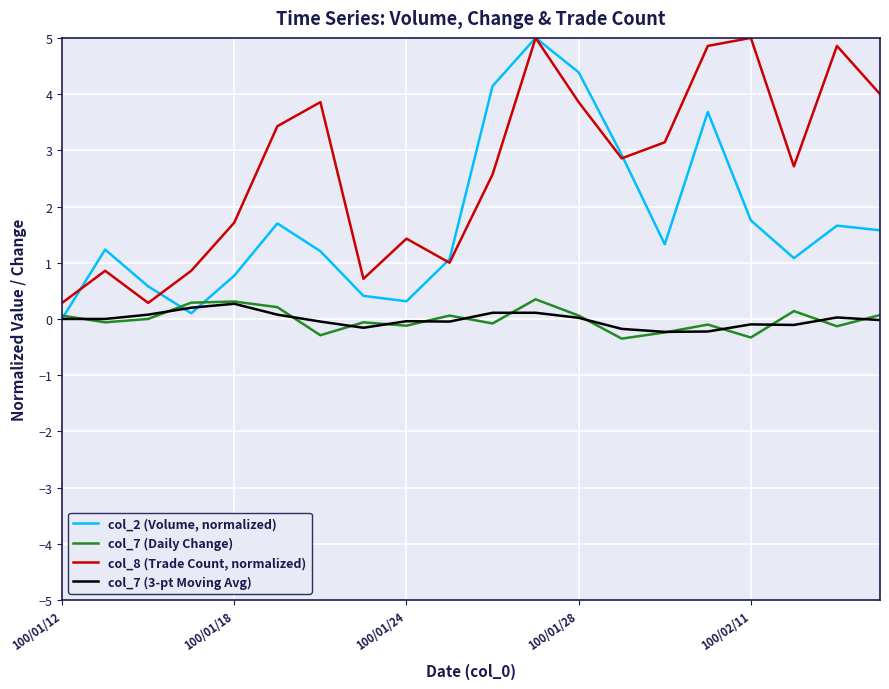

What is the smallest value displayed?

-0.3